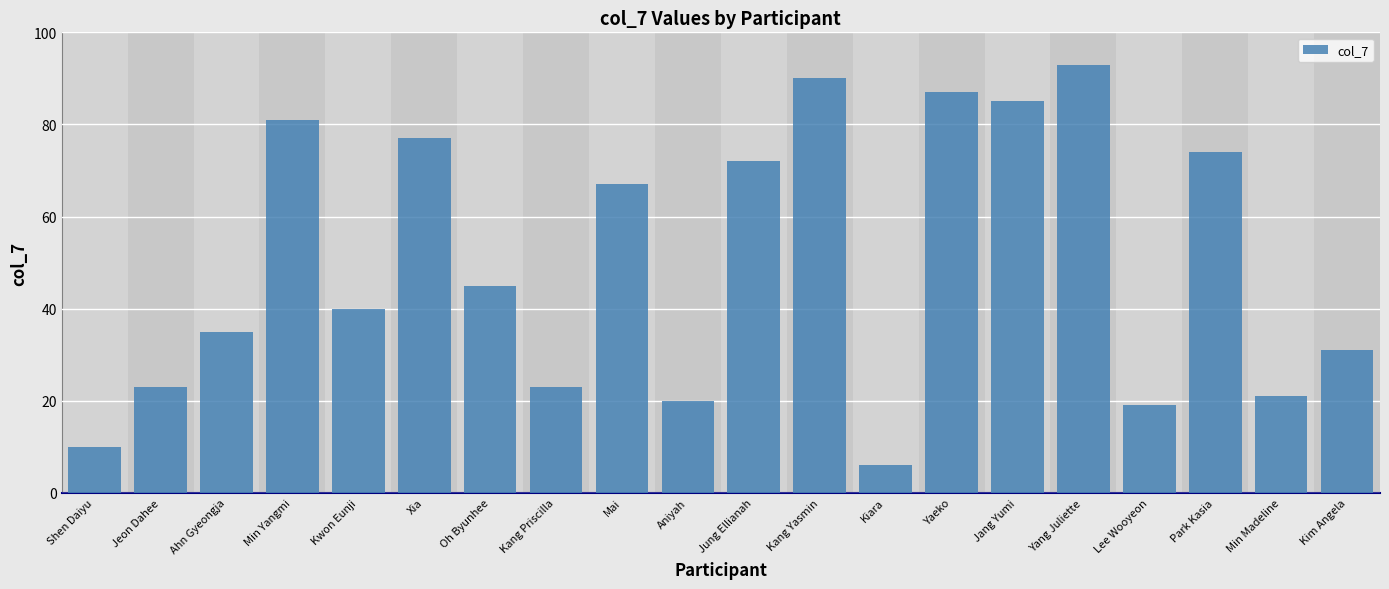

Where does the data first go above 45?

Min Yangmi